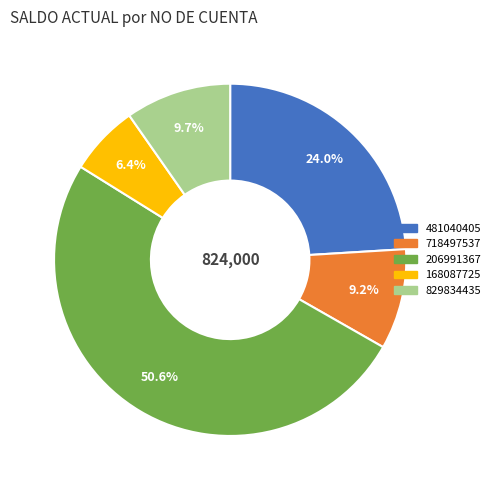

To the nearest percent, what percentage of the pie is 481040405?

24%